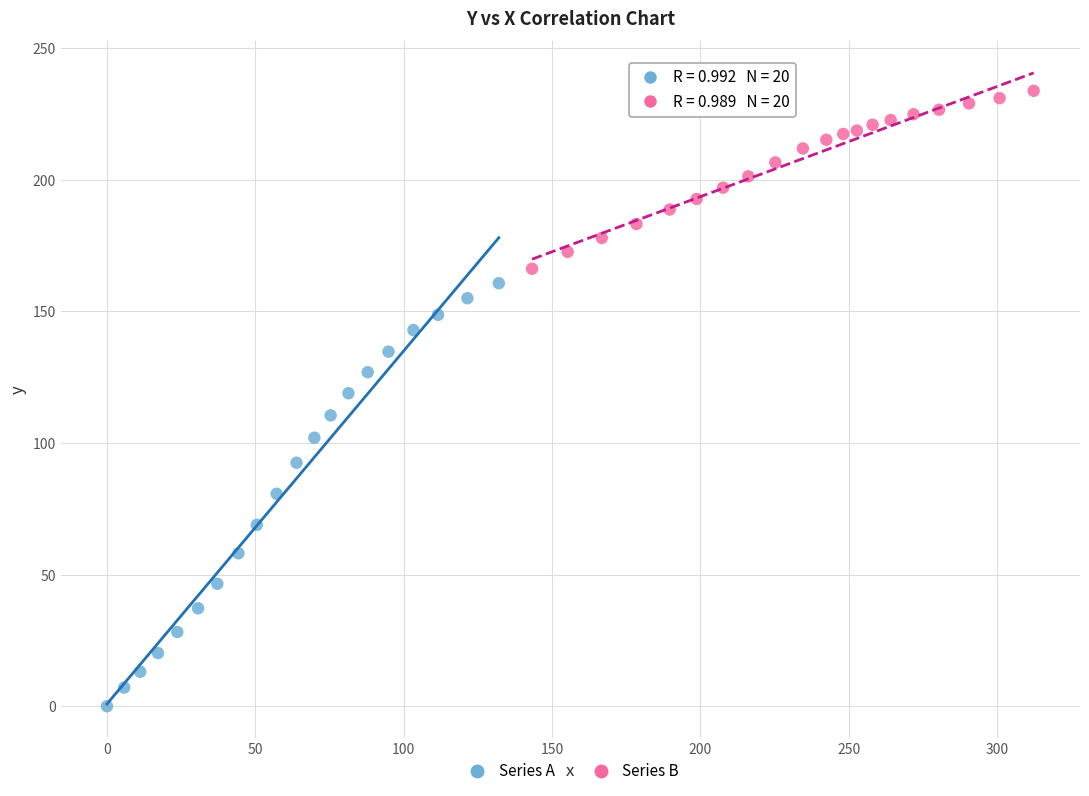

Which series contains the lowest Y value?

Series A